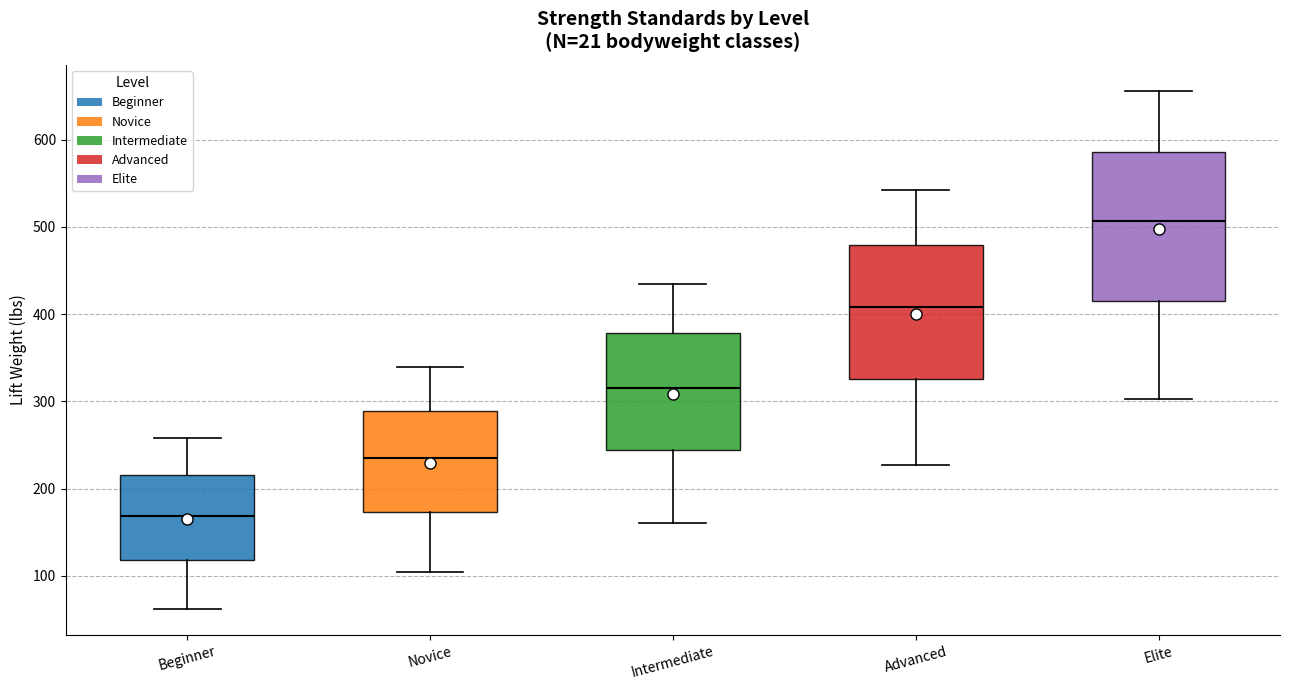

Which box has the lowest median line?

Beginner